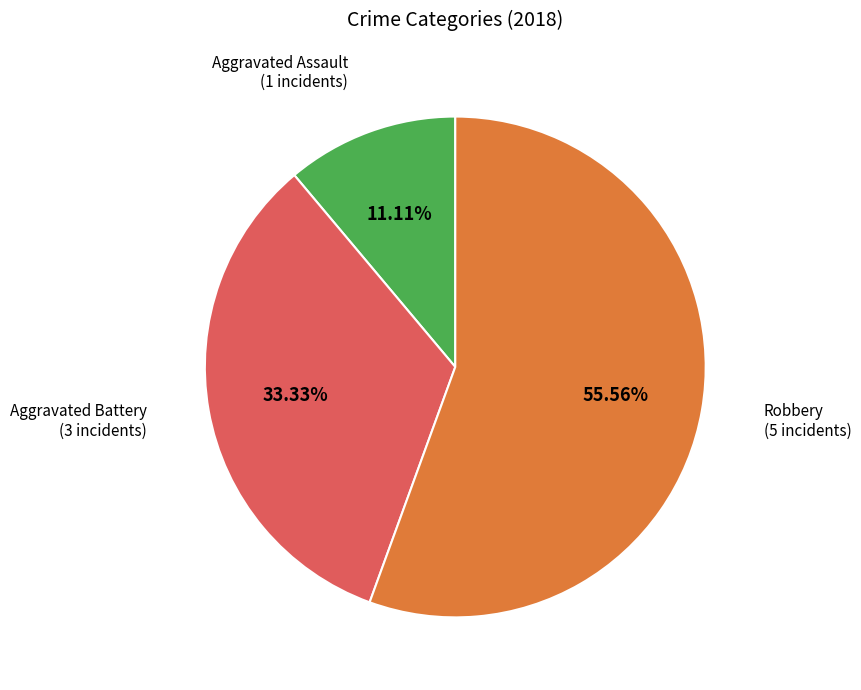

Does any single category account for the majority?

Yes